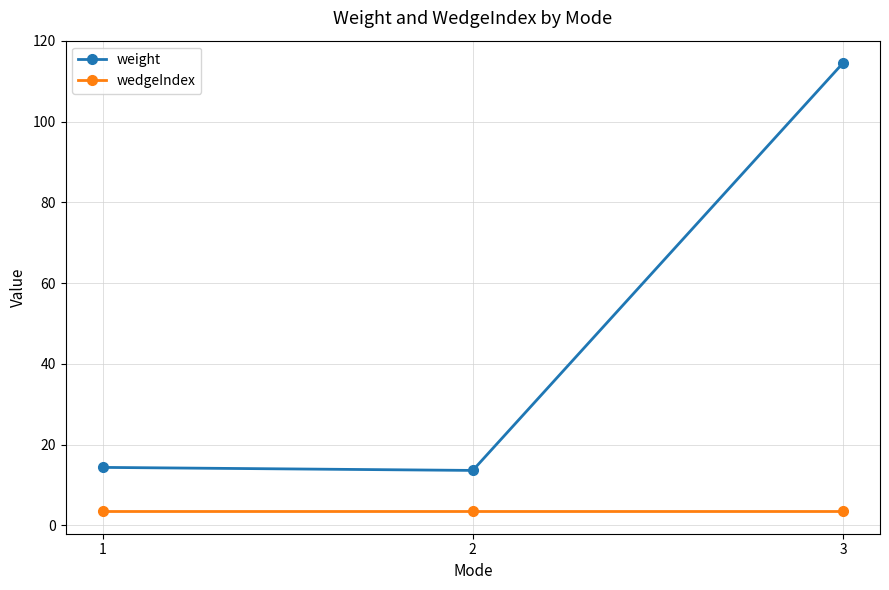

What is the highest value of the wedgeIndex series?

3.5